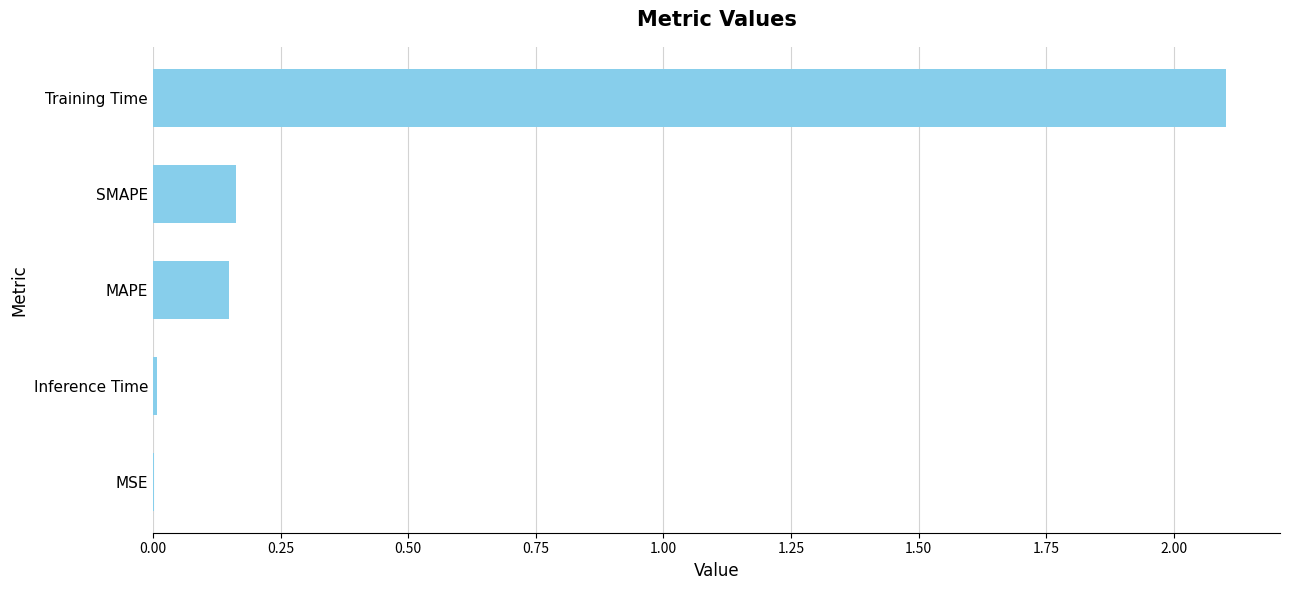

Is it true that the value at Training Time is 2.1?

True